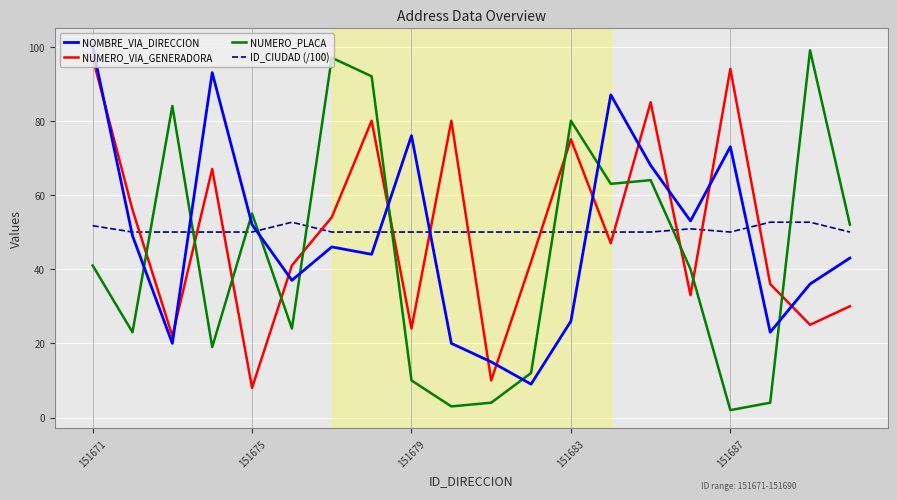

What is the maximum value shown in the chart?

100.0